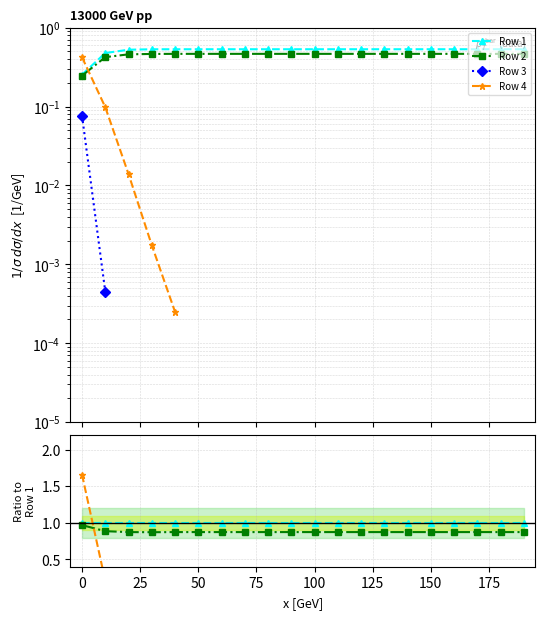

Count the Row 2 values in the range 0 to 1.

20